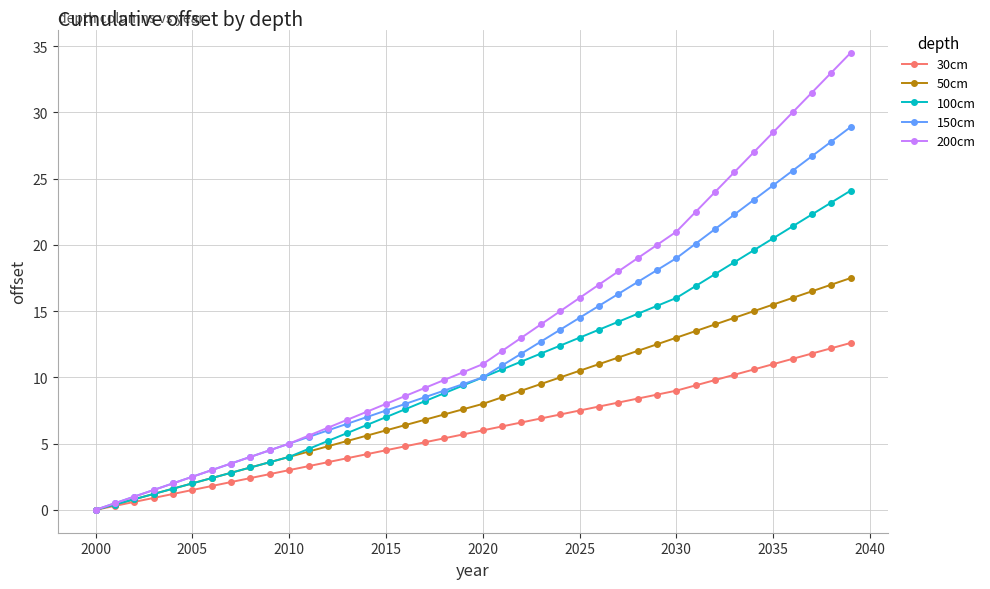

Which series has the widest spread of values?

200cm